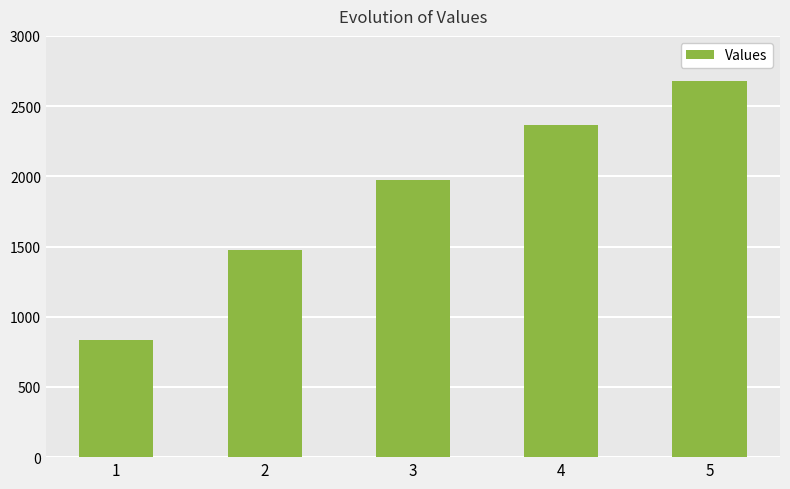

Read the value at 5.

2680.0